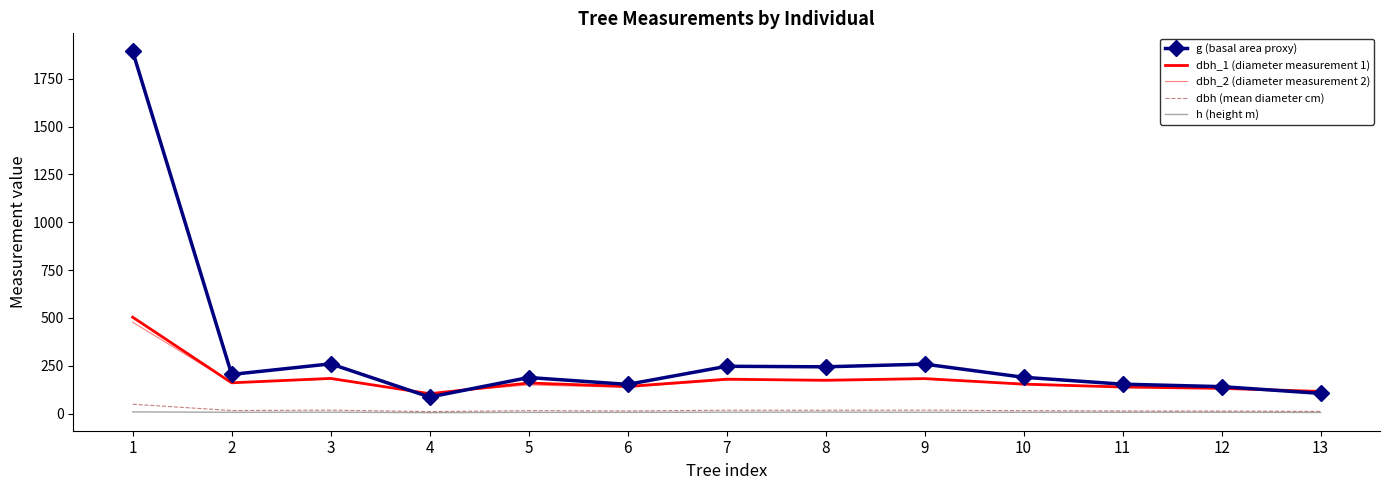

What is the value of the dbh (mean diameter cm) point at the 8th from the left?

17.6